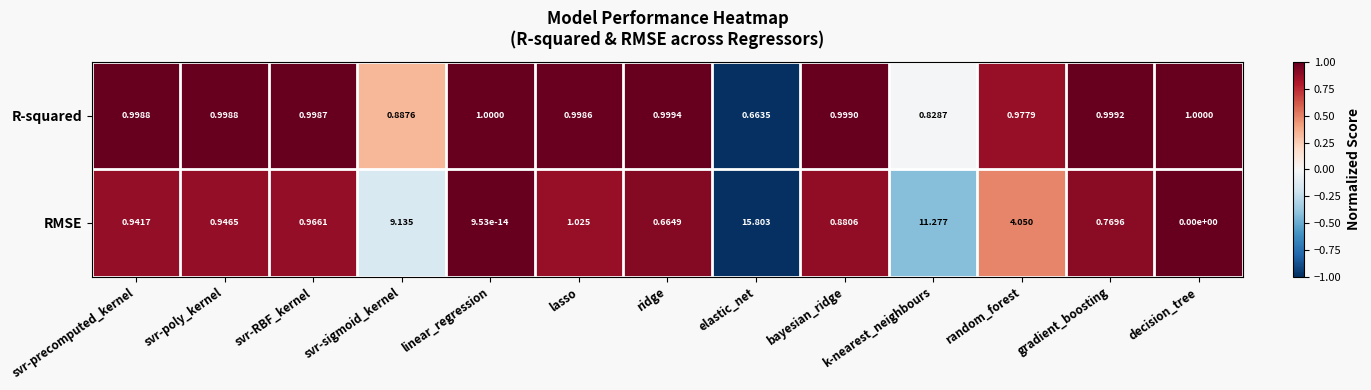

How many data points in RMSE are above 0?

12